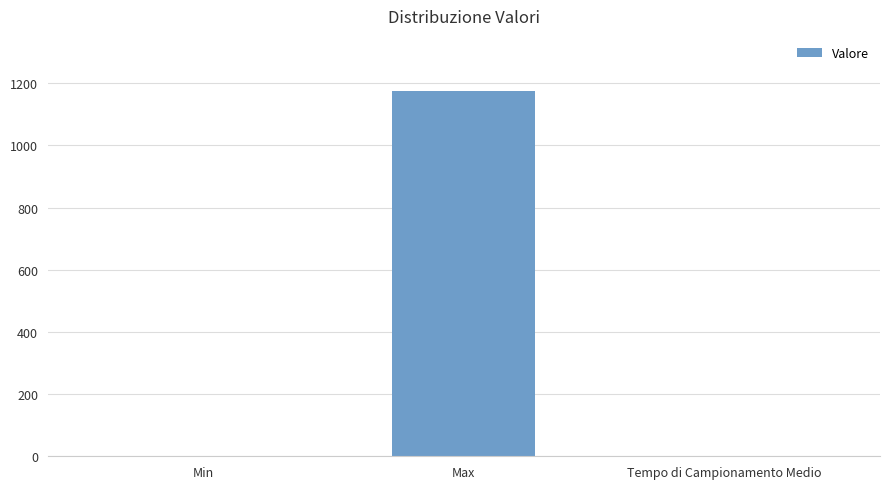

What is the greatest value displayed?

1176.0